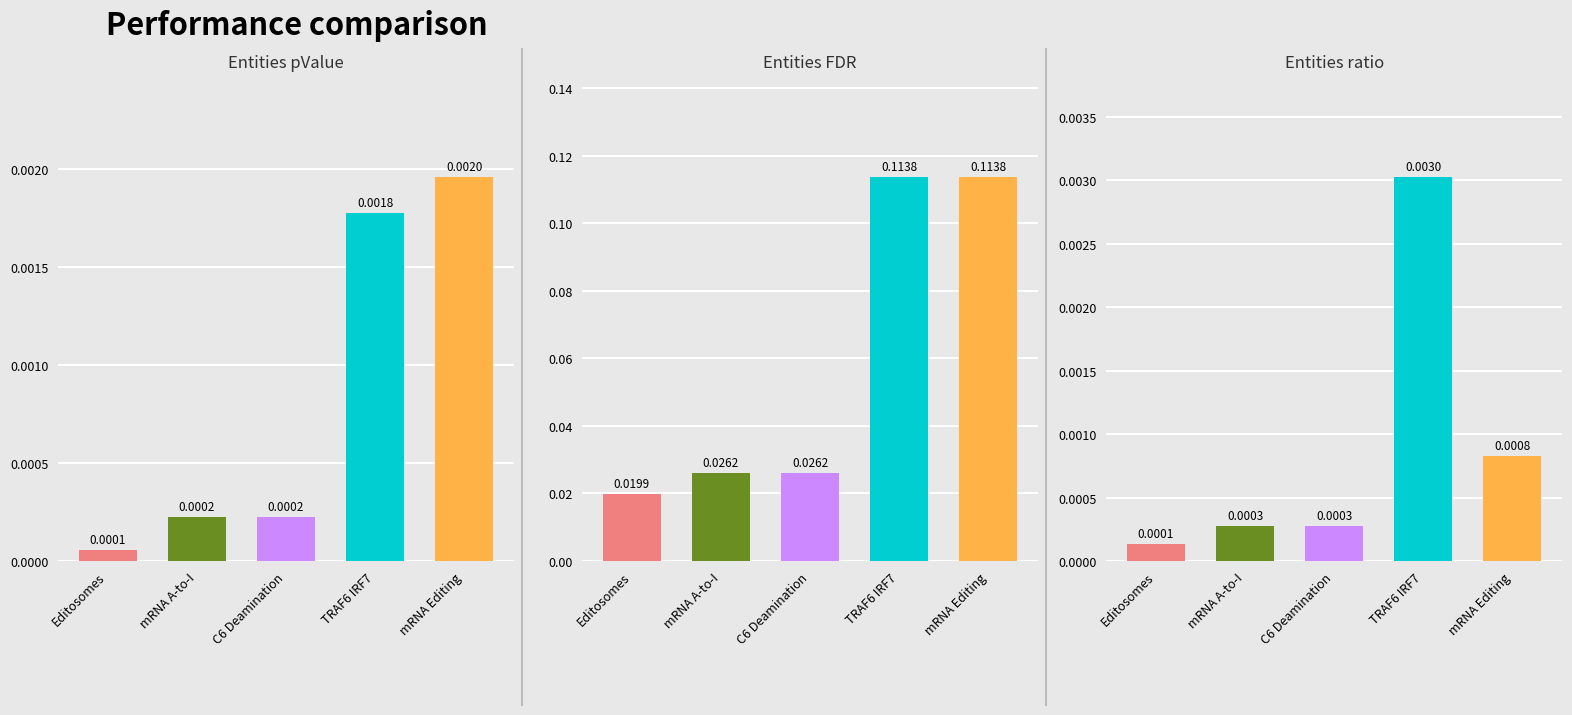

Rank the categories by Entities FDR value from highest to lowest.

TRAF6 IRF7, mRNA Editing, mRNA A-to-I, C6 Deamination, Editosomes